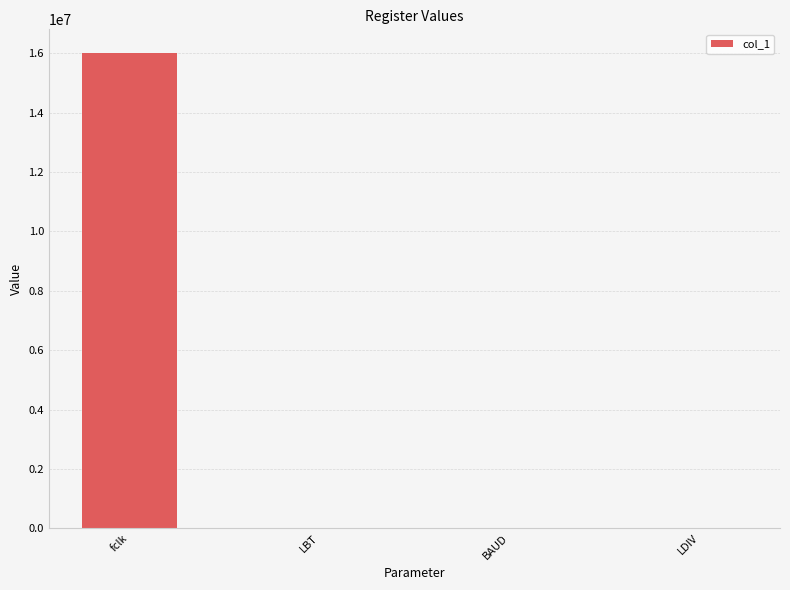

Where does the data first go above 9600?

fclk